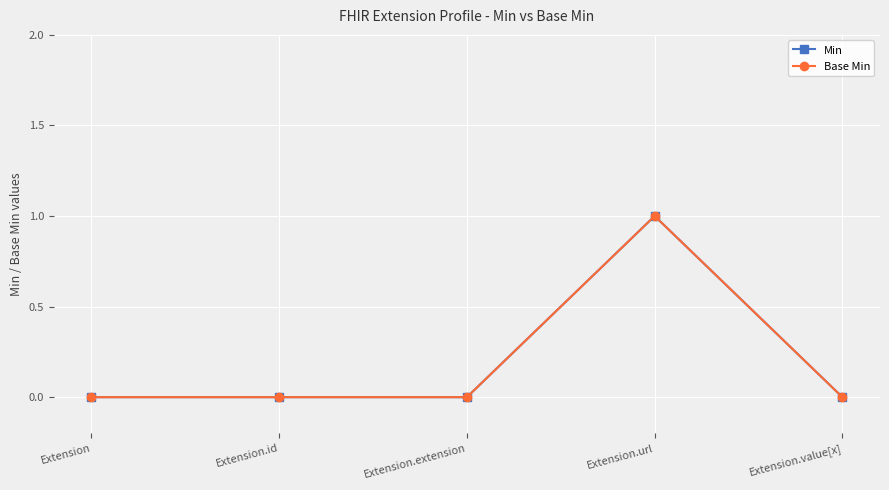

At which label does Min reach its peak?

Extension.url